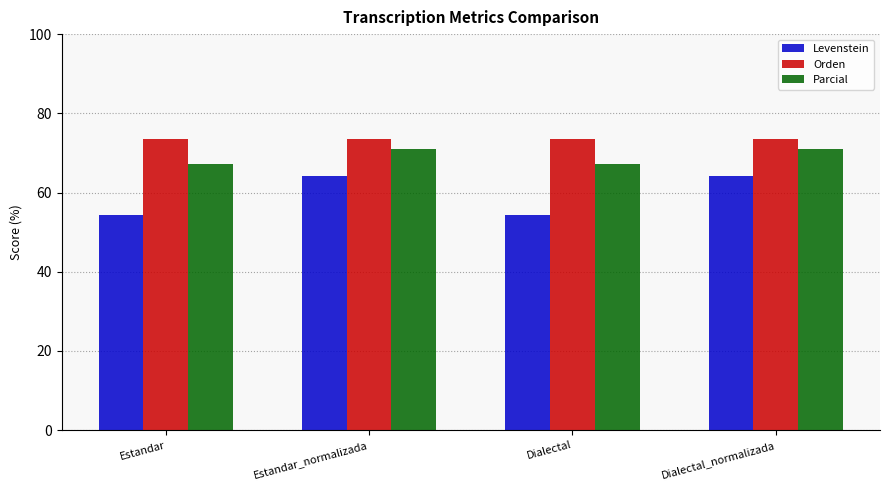

What is the total value across all series at Estandar_normalizada?

208.9